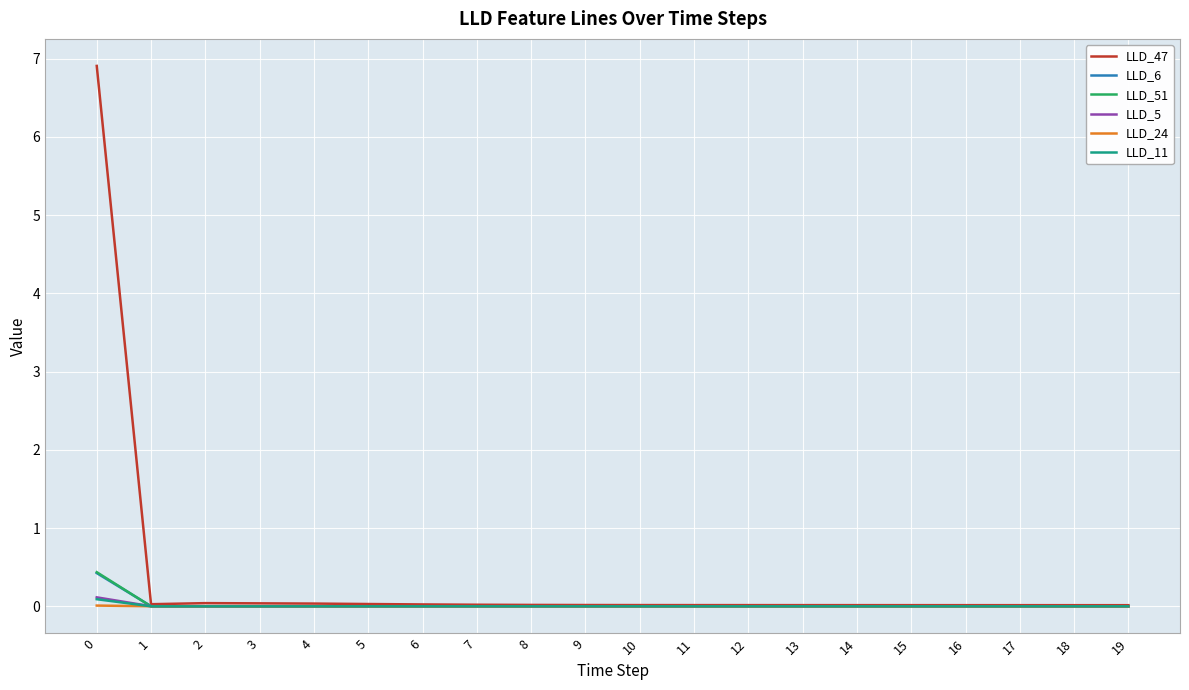

Is it true that LLD_11 equals 0.0 at 10?

True